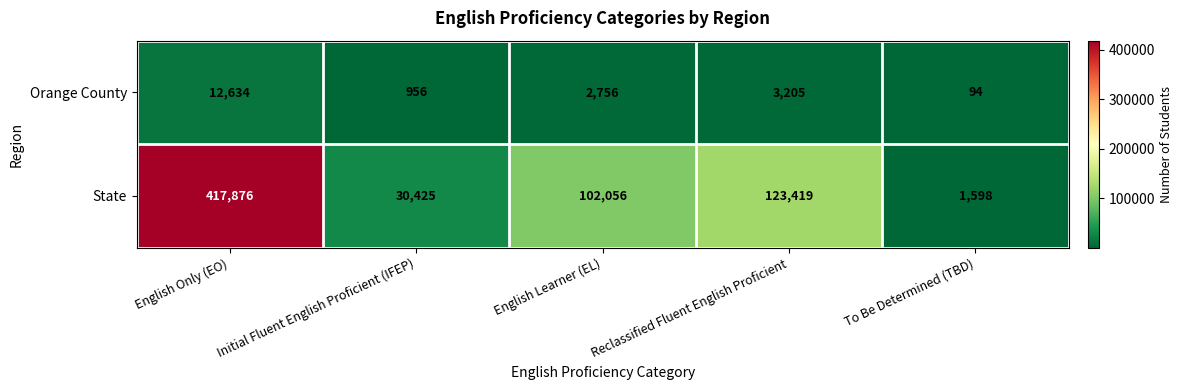

Which series has the largest total across all categories?

State